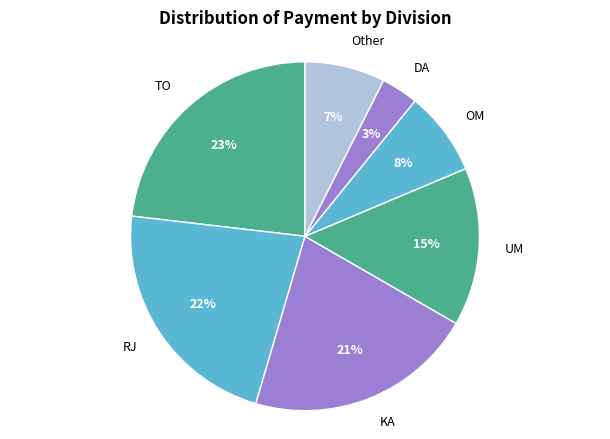

How many slices are in this pie chart?

7